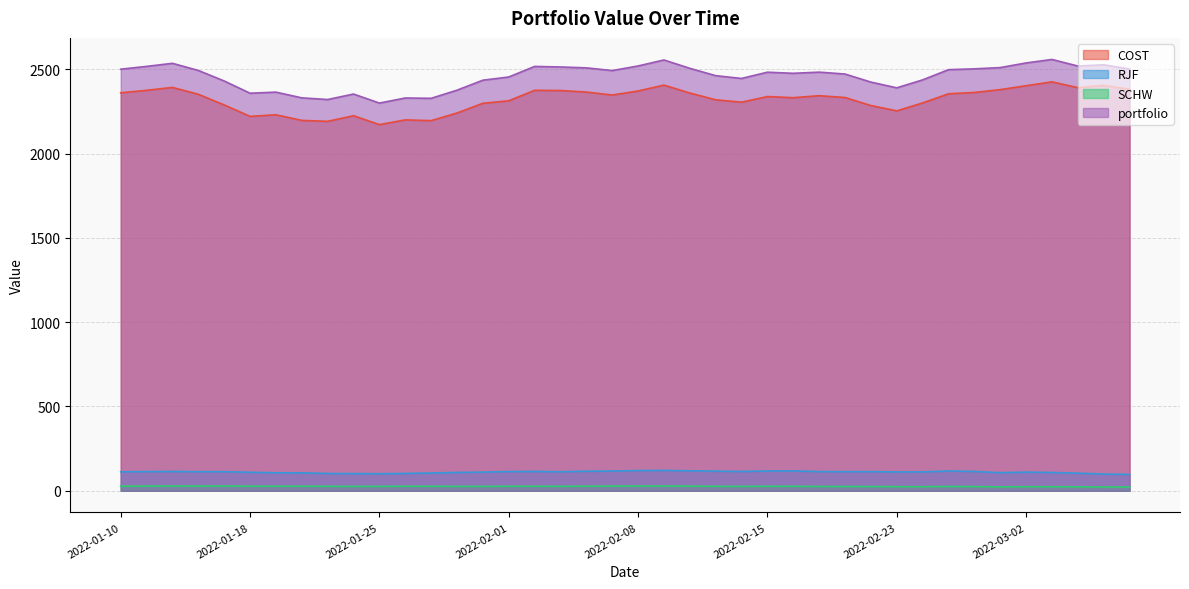

List the series in order of their peak value, lowest first.

SCHW, RJF, COST, portfolio